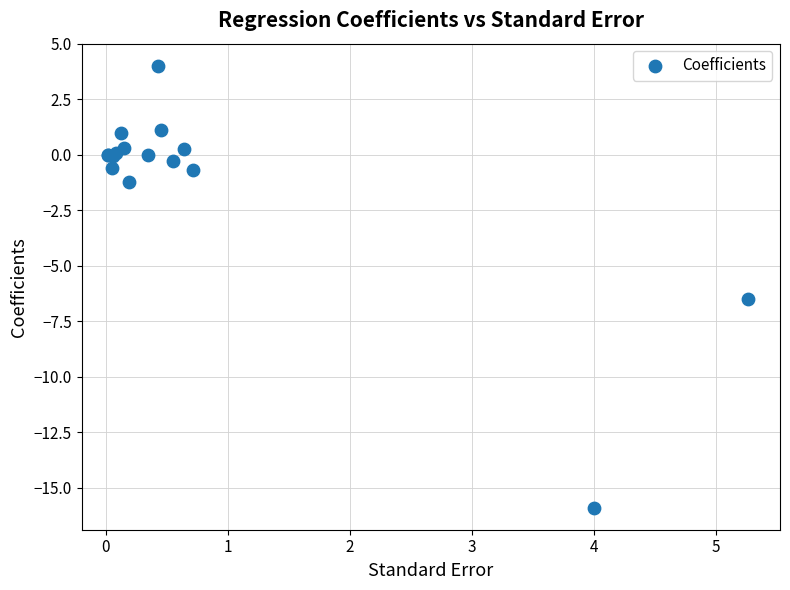

What Y value in the scatter plot is closest to -5?

-6.5